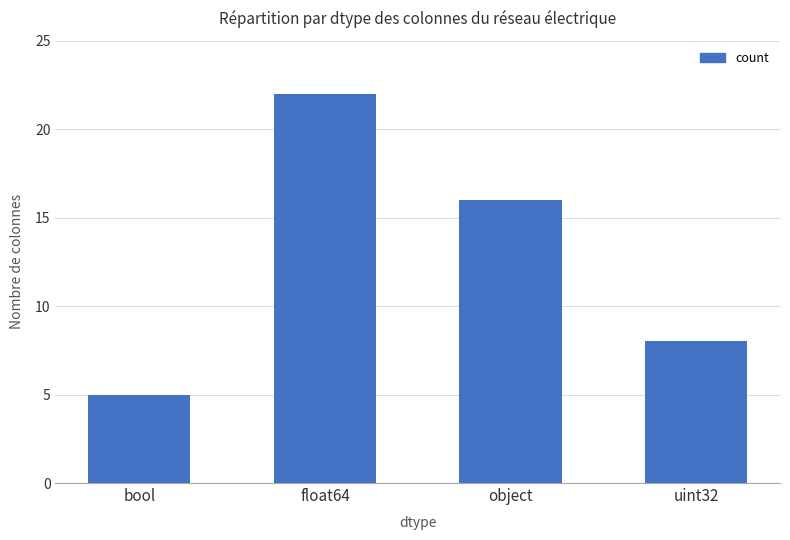

How many data points are less than 16?

2